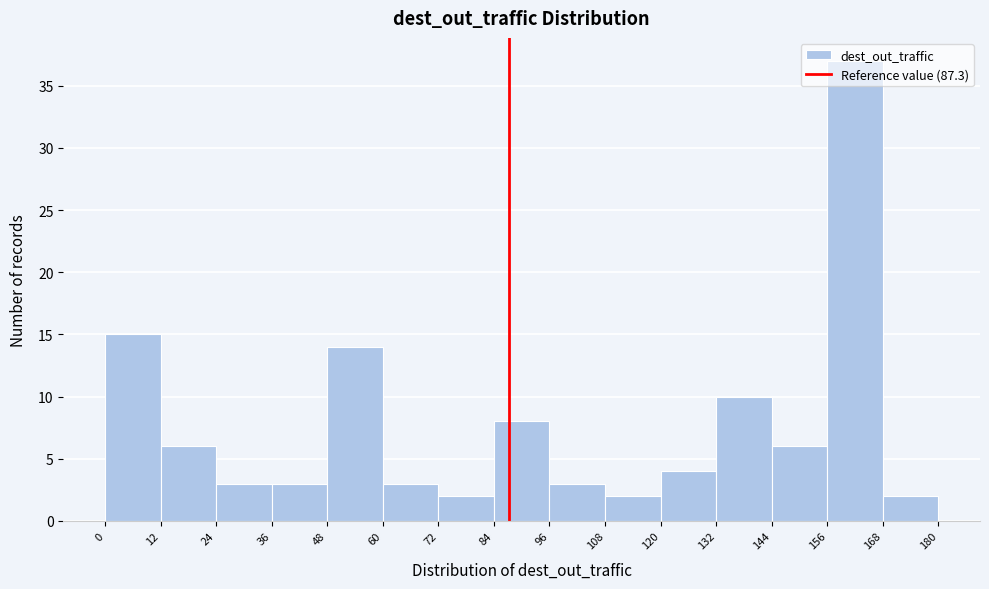

Reading left to right, list every bar in this chart as the range it spans on the x-axis followed by its height. The values are not printed on the chart, so give them approximately, as read against the axis.

0 to 12: 15
12 to 24: 6
24 to 36: 3
36 to 48: 3
48 to 60: 14
60 to 72: 3
72 to 84: 2
84 to 96: 8
96 to 108: 3
108 to 120: 2
120 to 132: 4
132 to 144: 10
144 to 156: 6
156 to 168: 37
168 to 180: 2